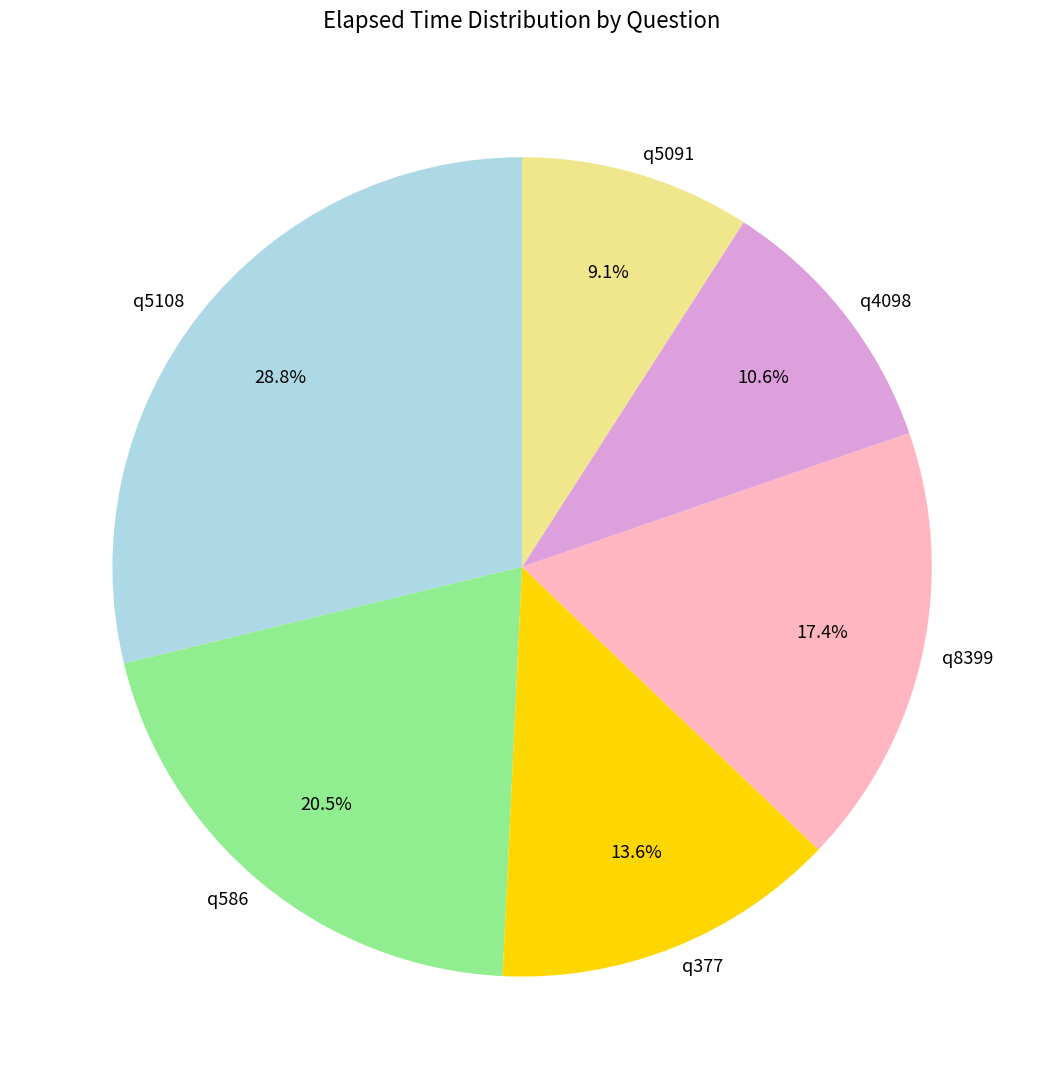

Which category has the smallest portion of the pie?

q5091